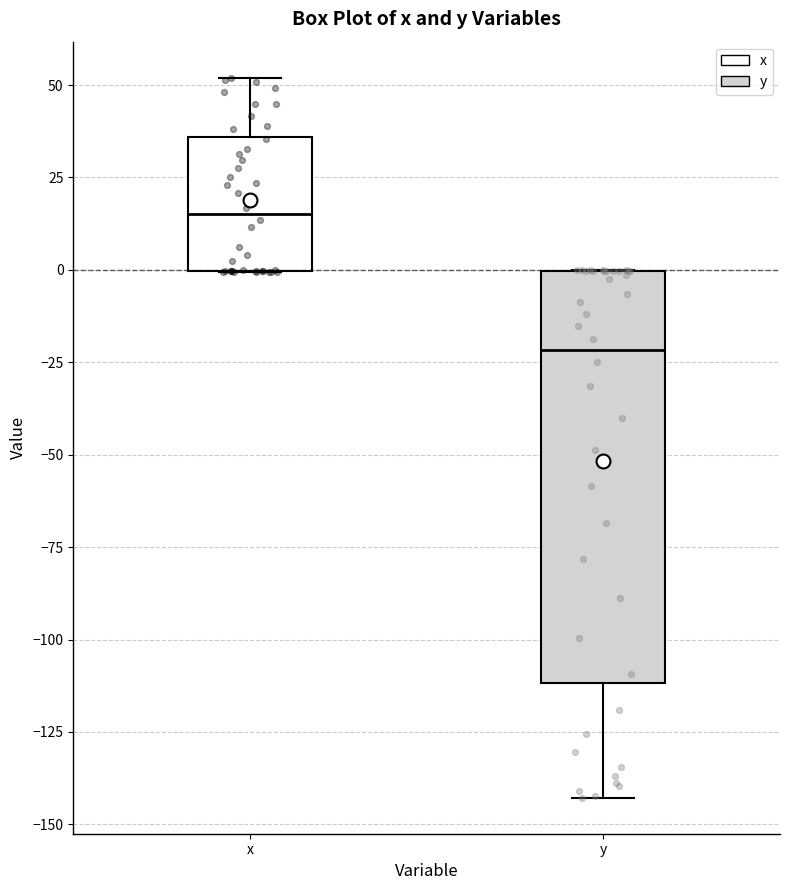

Comparing the boxes themselves (not the whiskers), which one is the tallest?

y